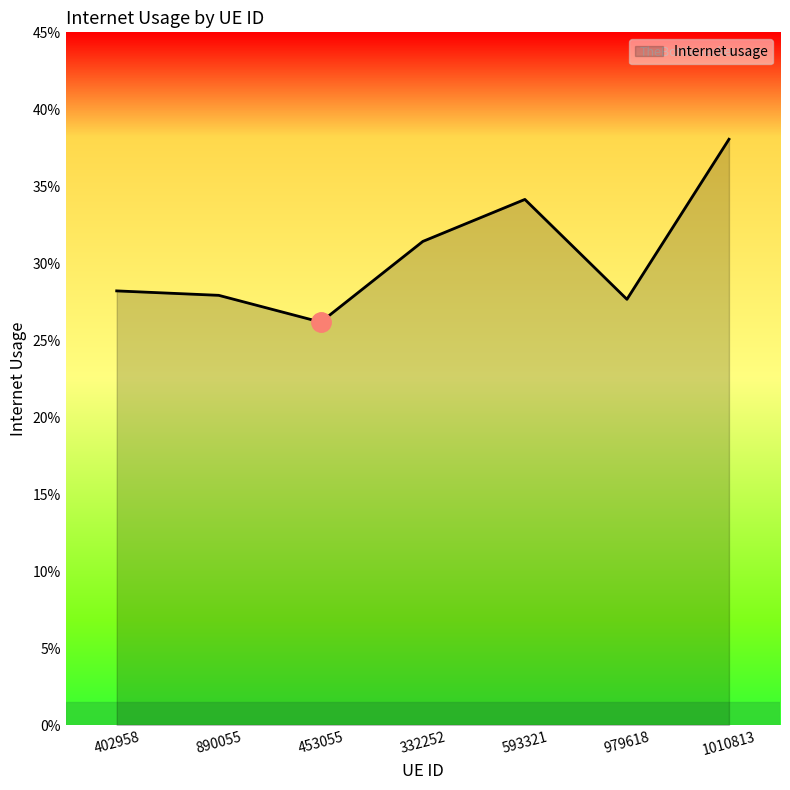

Does the chart display data point markers on the line(s)?

No